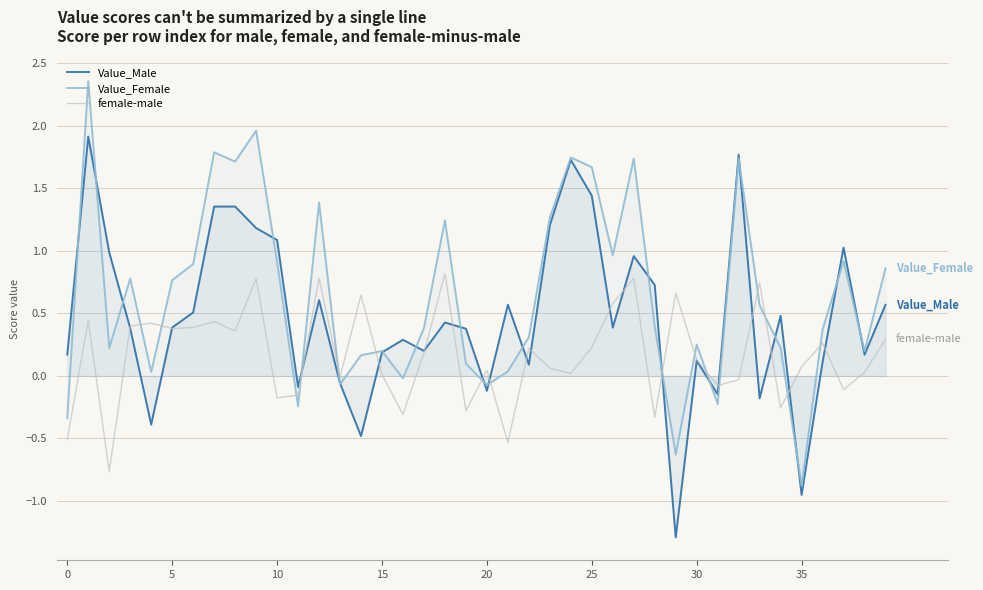

Reading right to left, extract all data points from this chart.

Value_Male: 0.6	0.2	1.0	0.1	-1.0	0.5	-0.2	1.8	-0.1	0.1	-1.3	0.7	1.0	0.4	1.4	1.7	1.2	0.1	0.6	-0.1	0.4	0.4	0.2	0.3	0.2	-0.5	-0.1	0.6	-0.1	1.1	1.2	1.4	1.4	0.5	0.4	-0.4	0.4	1.0	1.9	0.2
Value_Female: 0.9	0.2	0.9	0.4	-0.9	0.2	0.6	1.7	-0.2	0.3	-0.6	0.4	1.7	1.0	1.7	1.7	1.3	0.3	0.0	-0.1	0.1	1.2	0.4	-0.0	0.2	0.2	-0.1	1.4	-0.2	0.9	2.0	1.7	1.8	0.9	0.8	0.0	0.8	0.2	2.4	-0.3
female-male: 0.3	0.0	-0.1	0.3	0.1	-0.3	0.7	-0.0	-0.1	0.1	0.7	-0.3	0.8	0.6	0.2	0.0	0.1	0.2	-0.5	0.0	-0.3	0.8	0.2	-0.3	0.0	0.6	-0.0	0.8	-0.2	-0.2	0.8	0.4	0.4	0.4	0.4	0.4	0.4	-0.8	0.4	-0.5